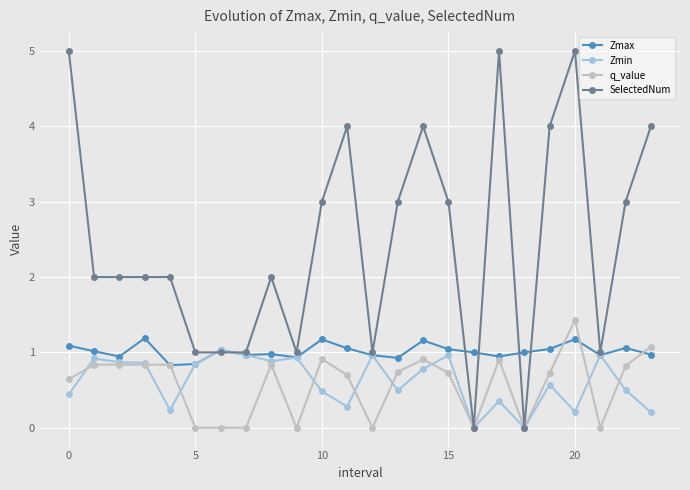

Which series has the widest spread of values?

SelectedNum